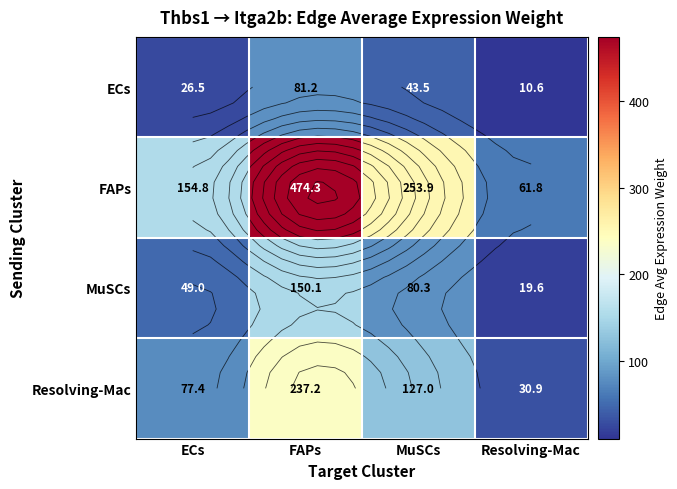

At which label is Resolving-Mac closest to 134?

MuSCs